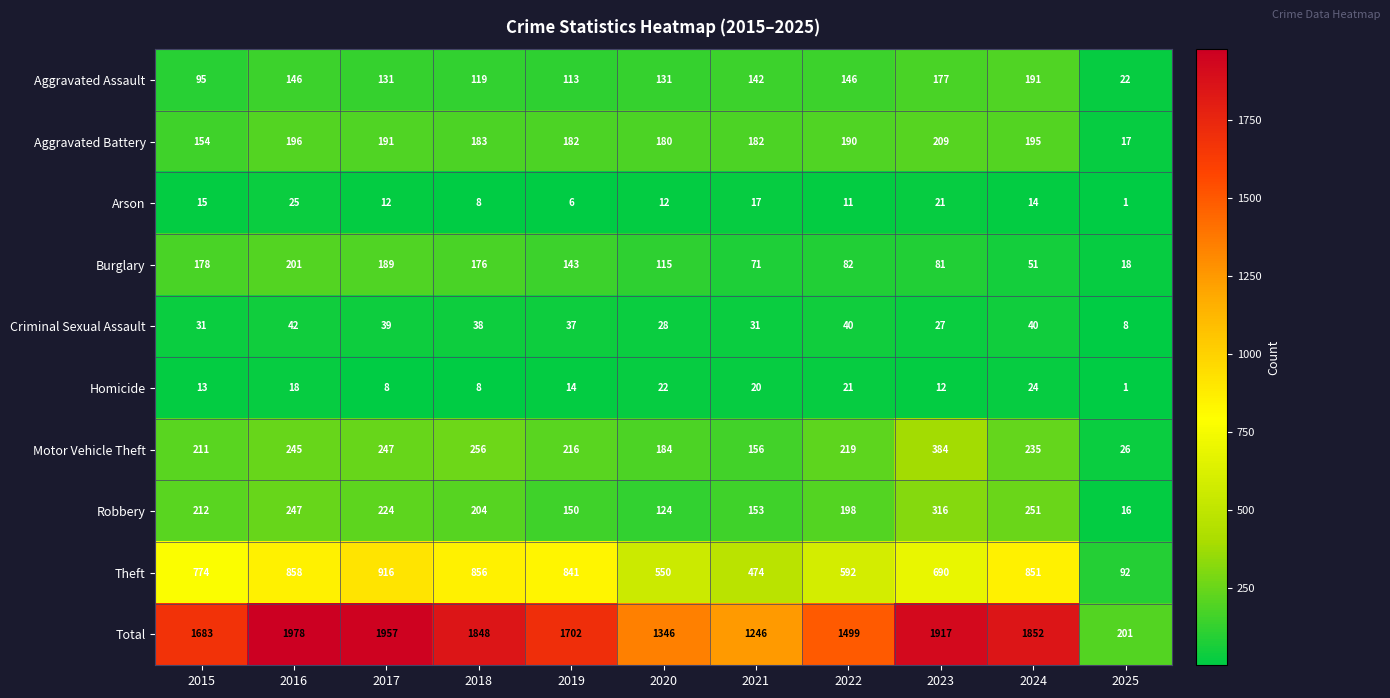

What is the spread (max minus min) of values at 2021?

1229